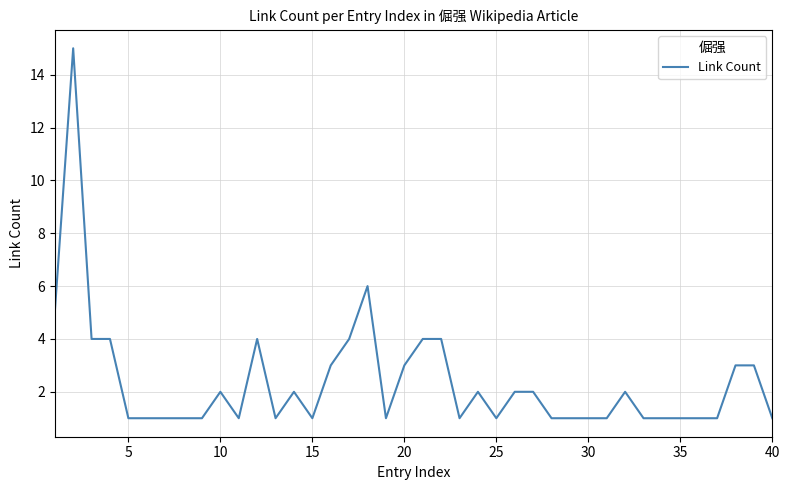

Does the chart have visible grid lines?

Yes